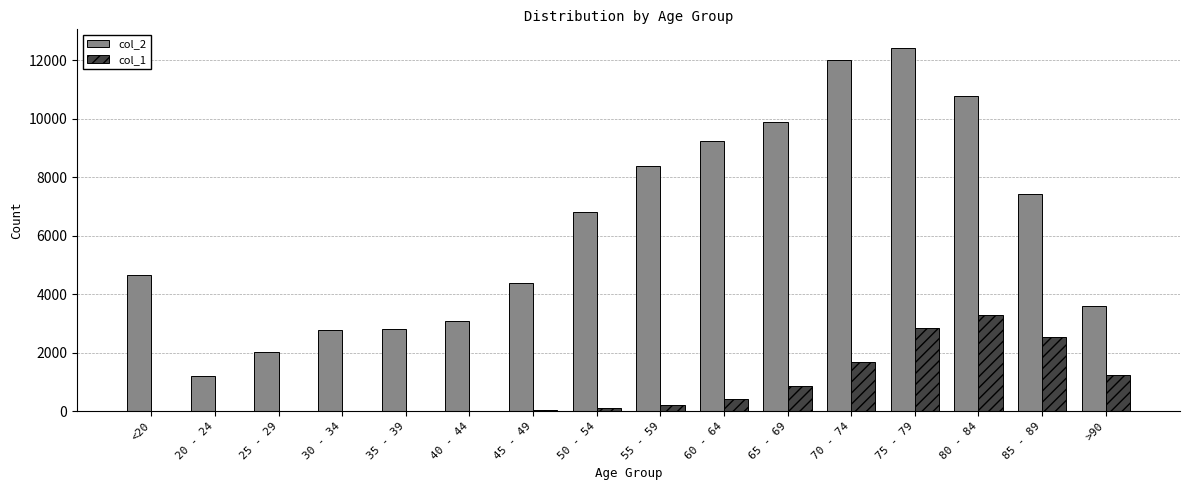

Which series has the largest total across all categories?

col_2